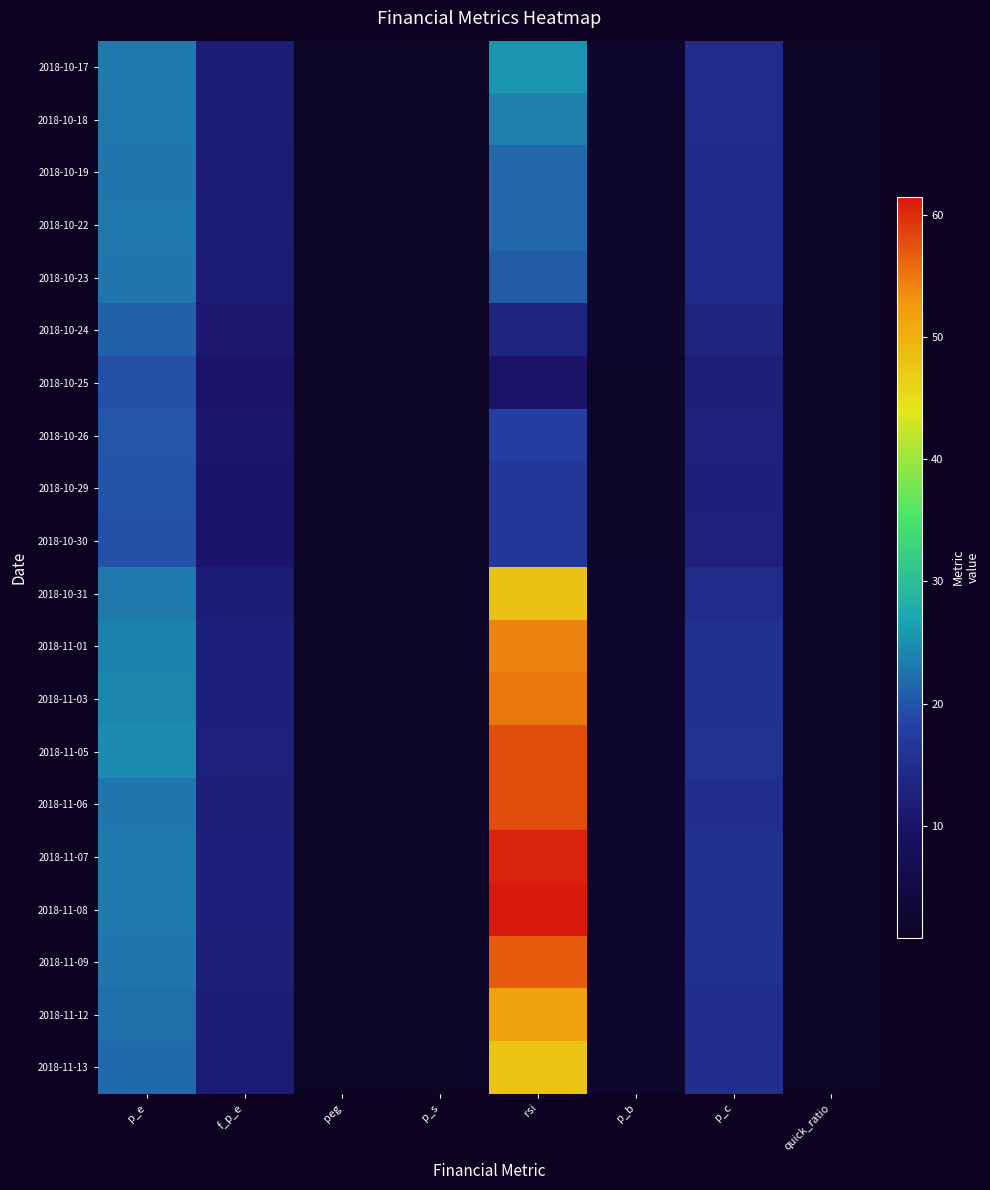

How many data points does each series have?

8